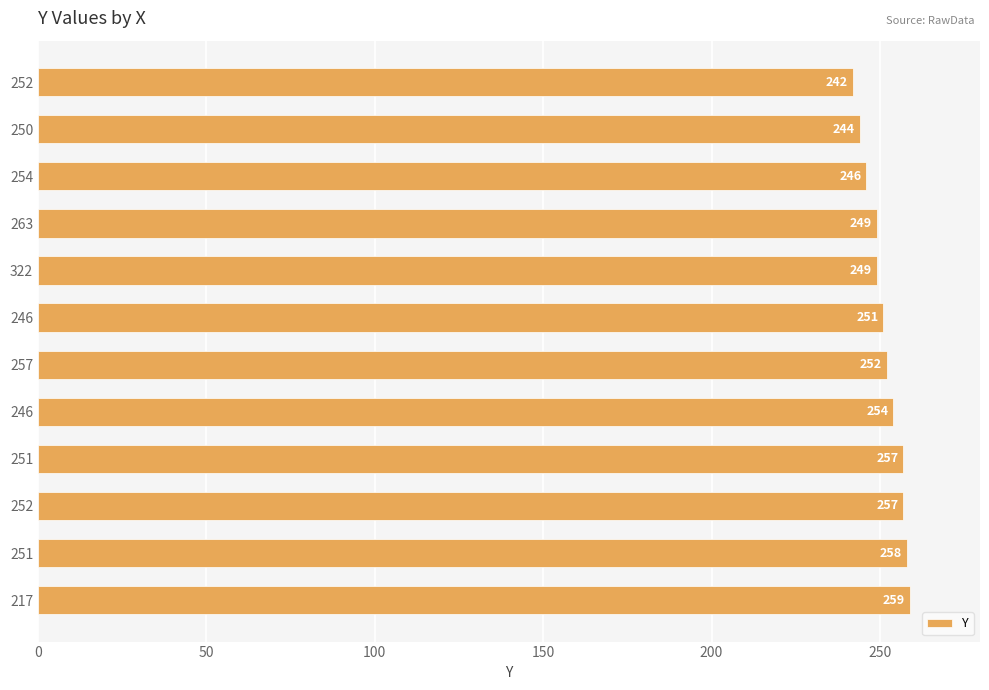

How many bars are there in total?

12